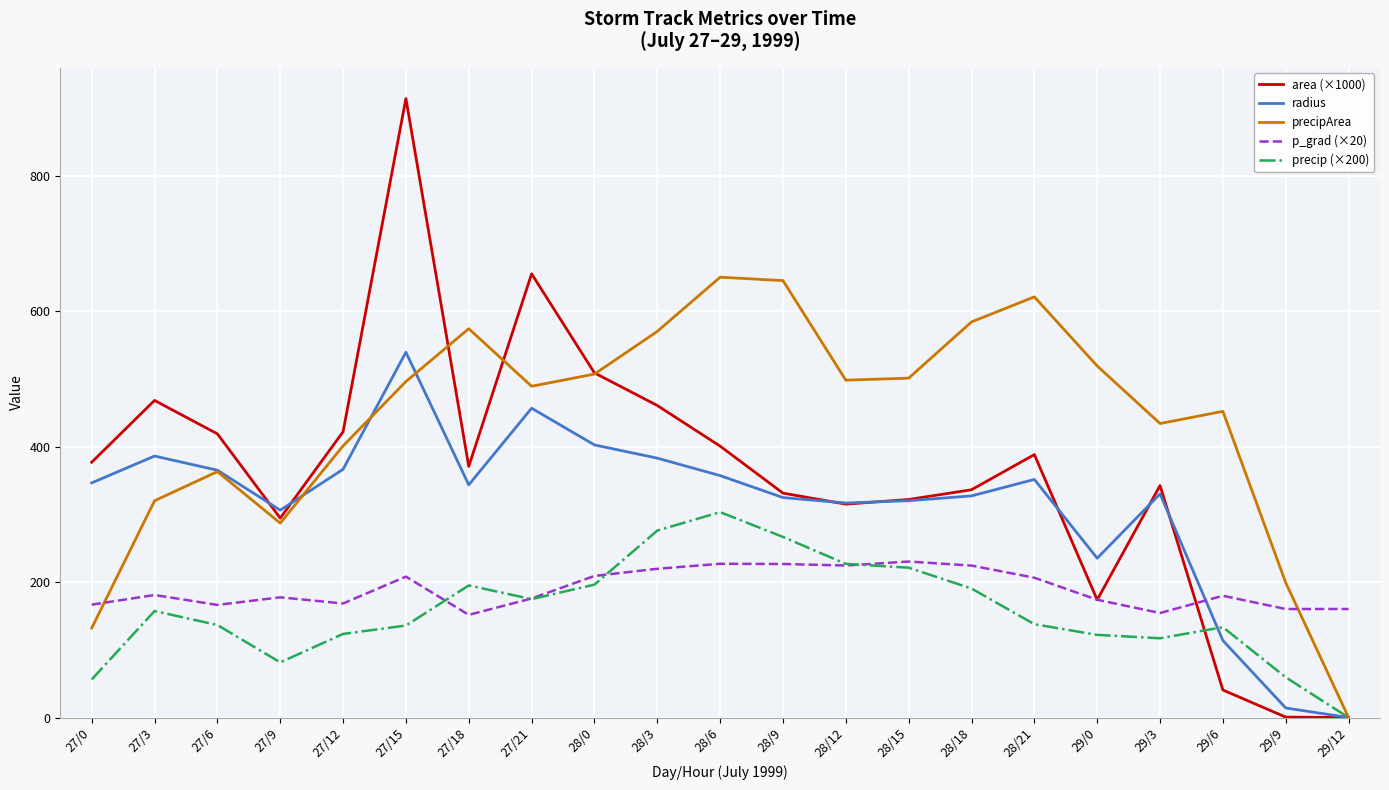

At which category does the chart reach its peak across all series?

27/15